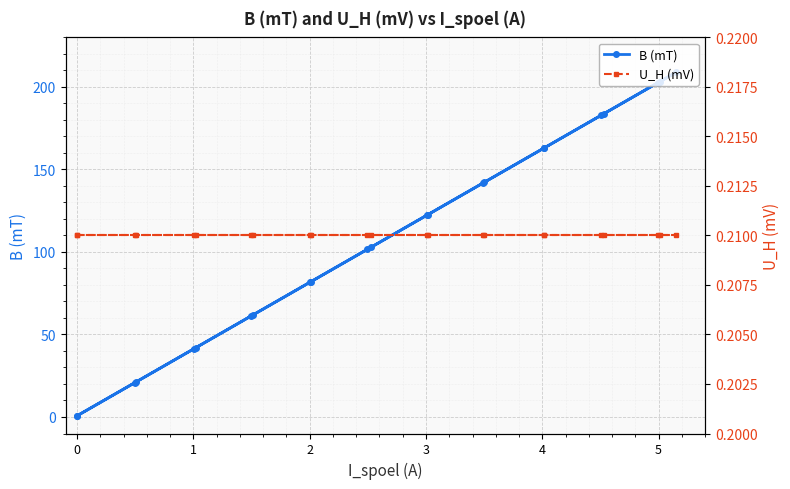

True or false: U_H (mV) has more than 2 interior local peaks.

False